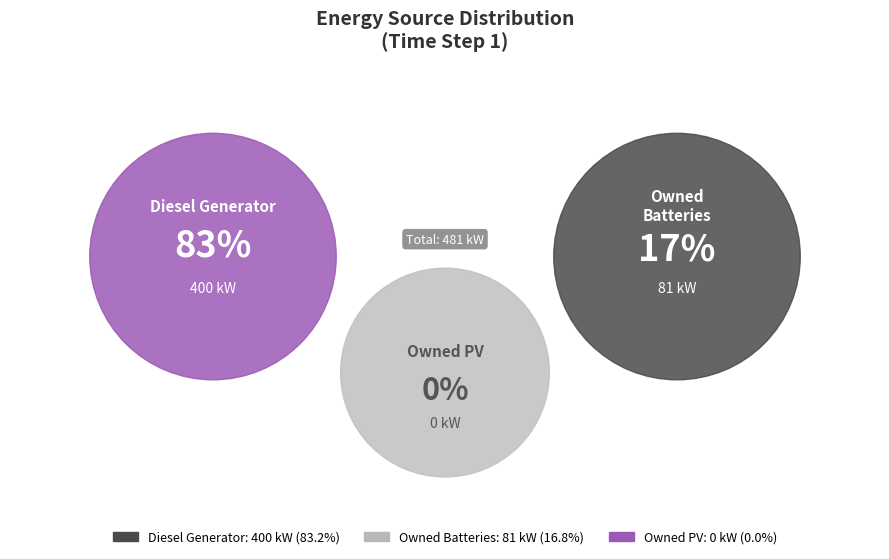

How many slices are in this pie chart?

3